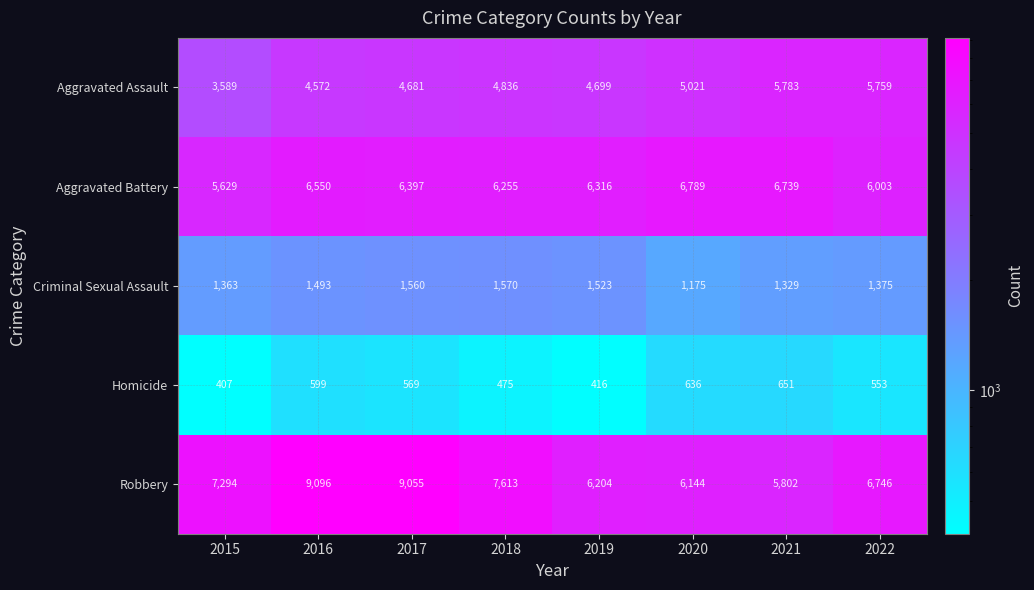

Where is Criminal Sexual Assault nearest to the value 1372?

2022